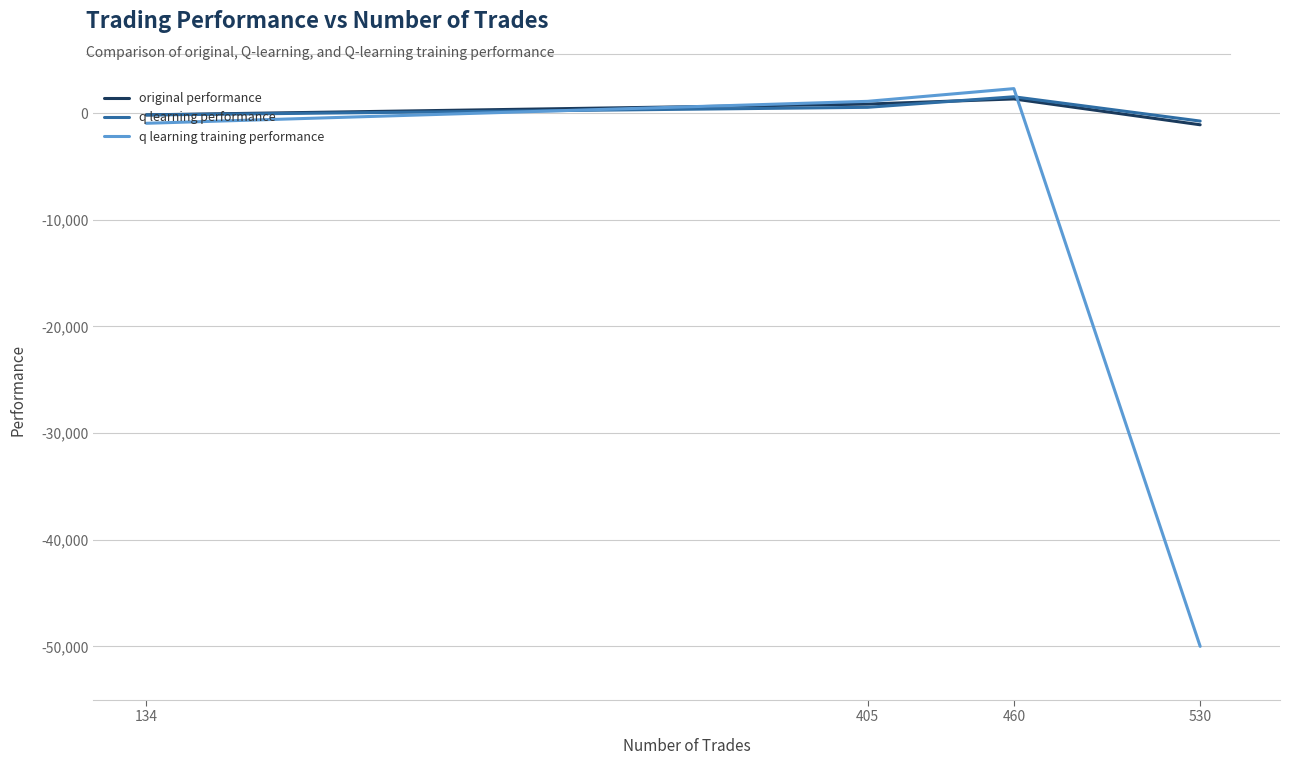

At which category is the sum across all series the highest?

460